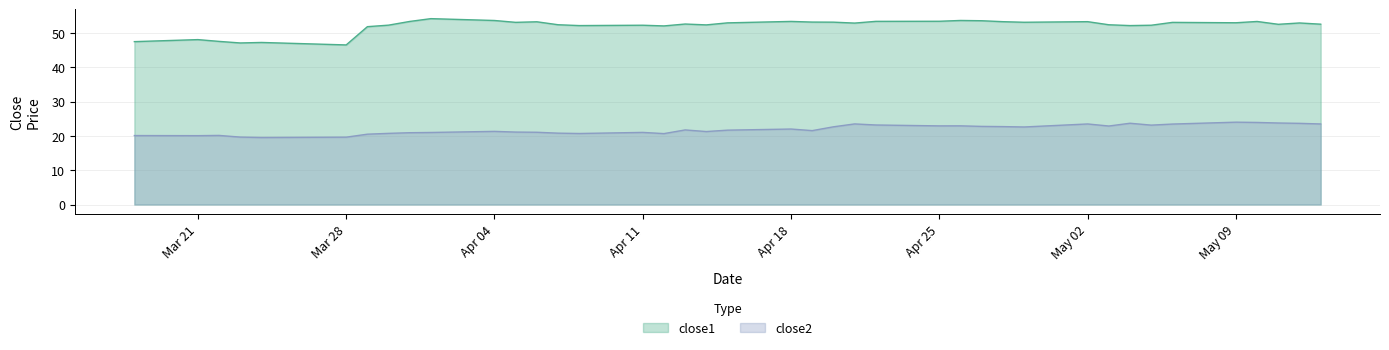

What are all the series names shown in the legend?

close1, close2